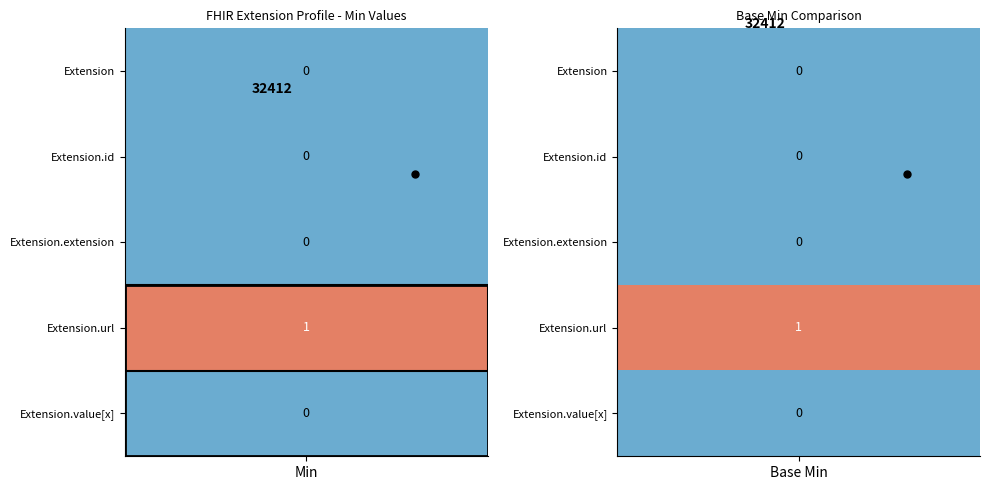

Rank the series by their maximum value, from lowest to highest.

Extension, Extension.id, Extension.extension, Extension.value[x], Extension.url